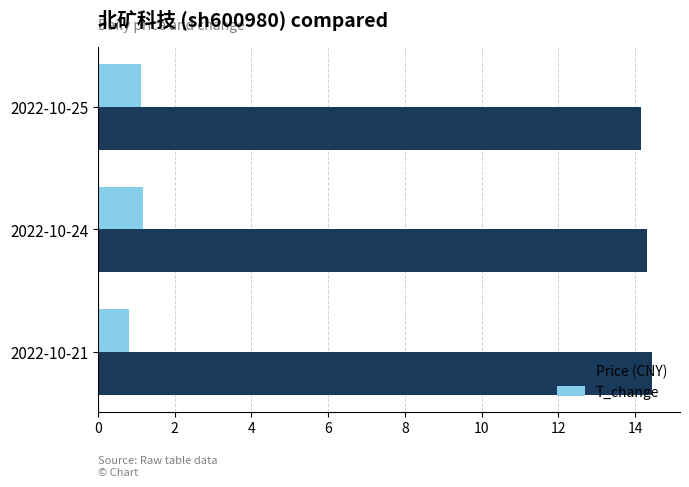

What are all the series names shown in the legend?

Price (CNY), T_change